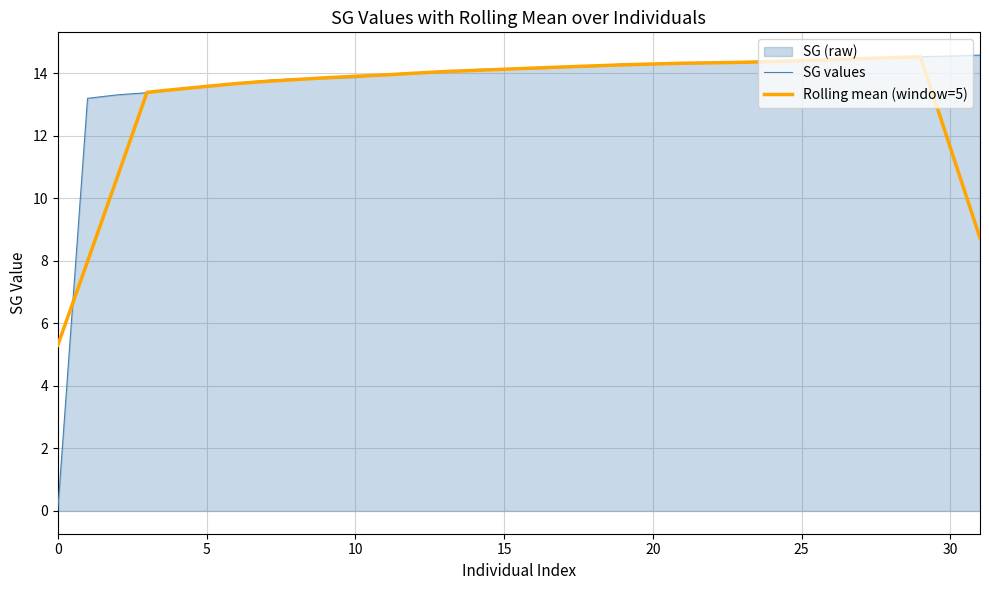

Is it true that SG values equals 14.5 at 30?

True